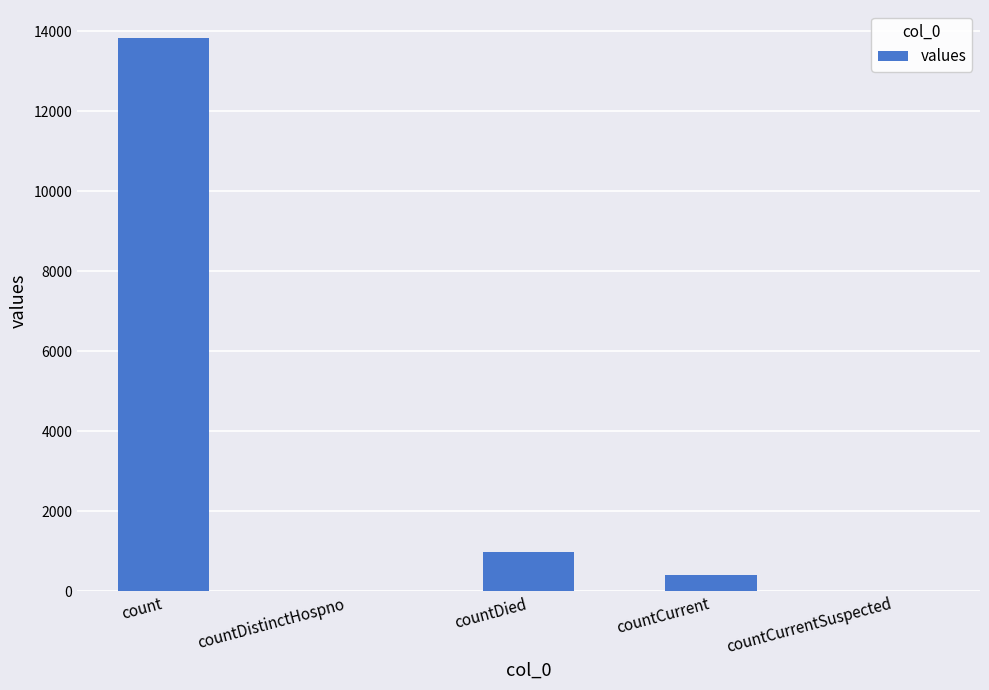

What is the sum of the values at countDied and countCurrentSuspected?

985